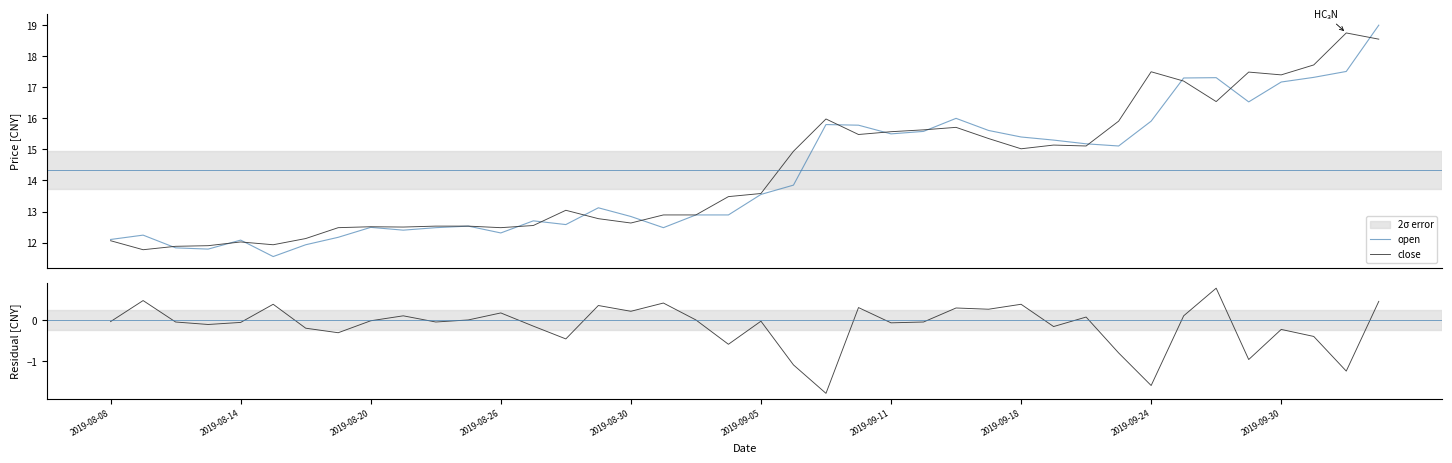

What is the lowest value of the close series?

11.8